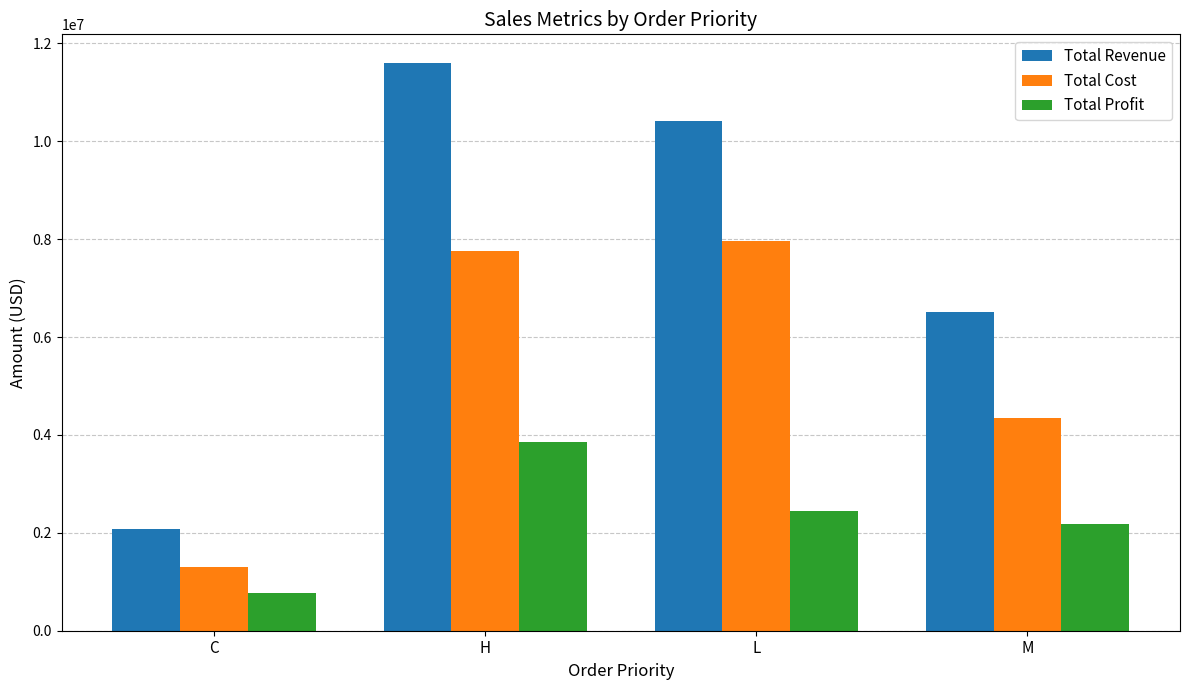

What are all the series names shown in the legend?

Total Revenue, Total Cost, Total Profit